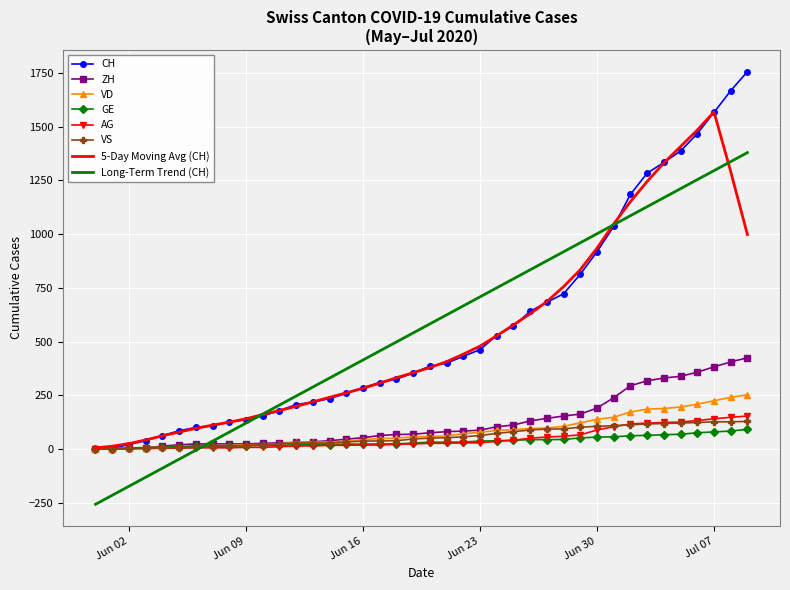

Which series has the largest range (max minus min)?

CH